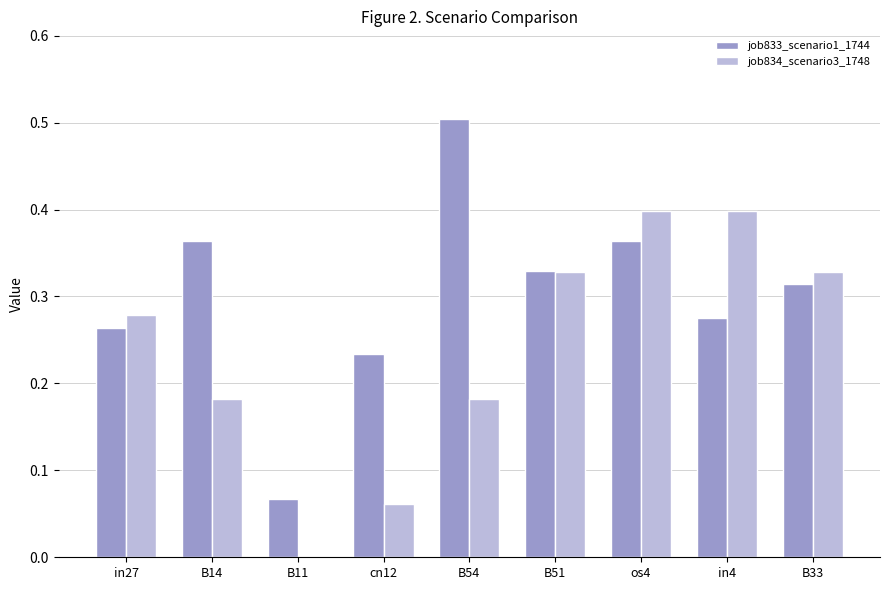

Between in27 and B54, which series saw the biggest shift?

job833_scenario1_1744